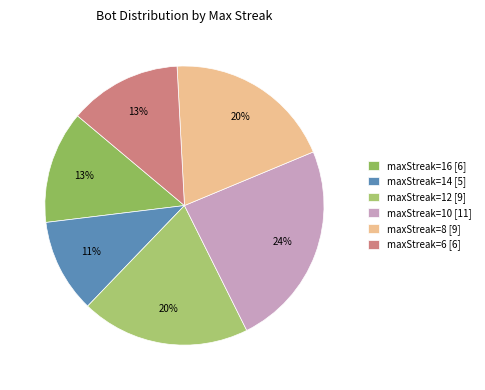

Which has a higher value, maxStreak=6 or maxStreak=14?

maxStreak=6